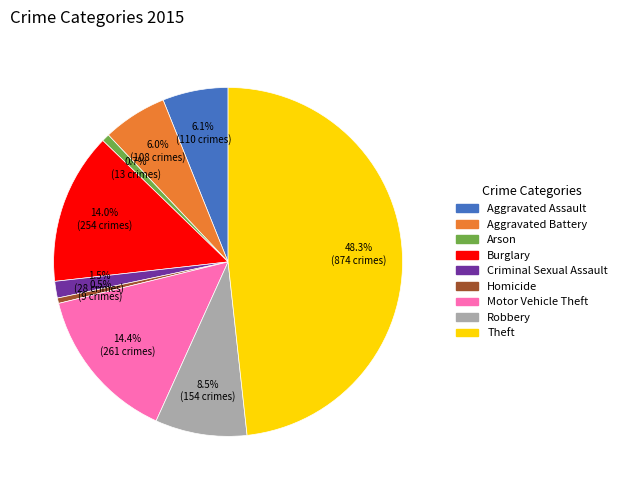

To the nearest percent, what percentage of the pie is Motor Vehicle Theft?

14%